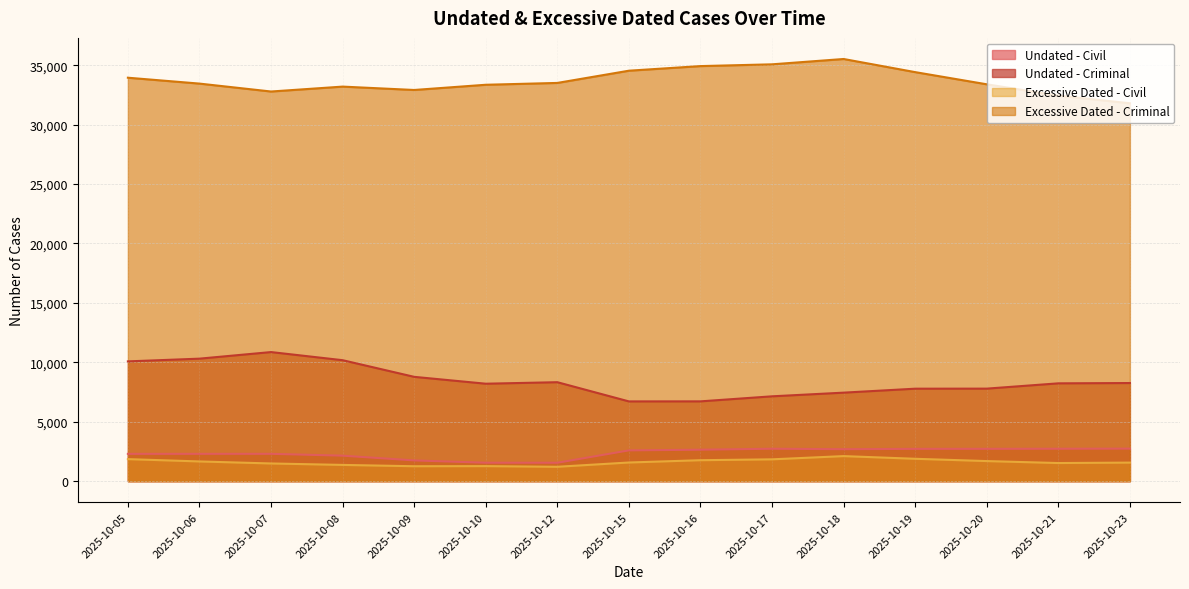

What is the difference between the second highest and second lowest values in the Excessive Dated - Criminal series?

2633